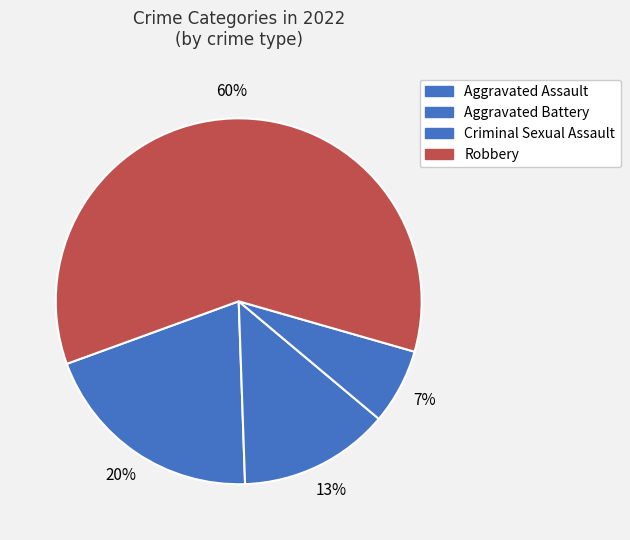

Rank the categories by value from highest to lowest.

Robbery, Aggravated Assault, Aggravated Battery, Criminal Sexual Assault